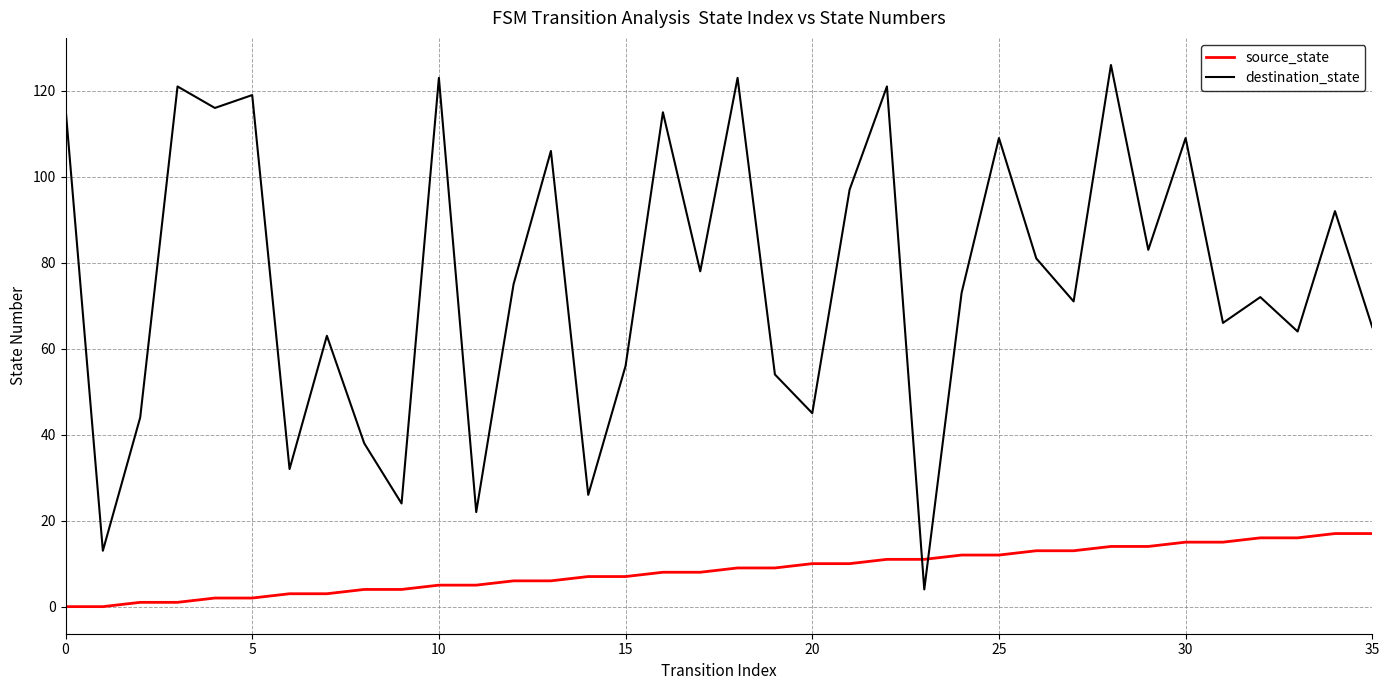

What is the difference between the maximum and minimum values in the source_state series?

17